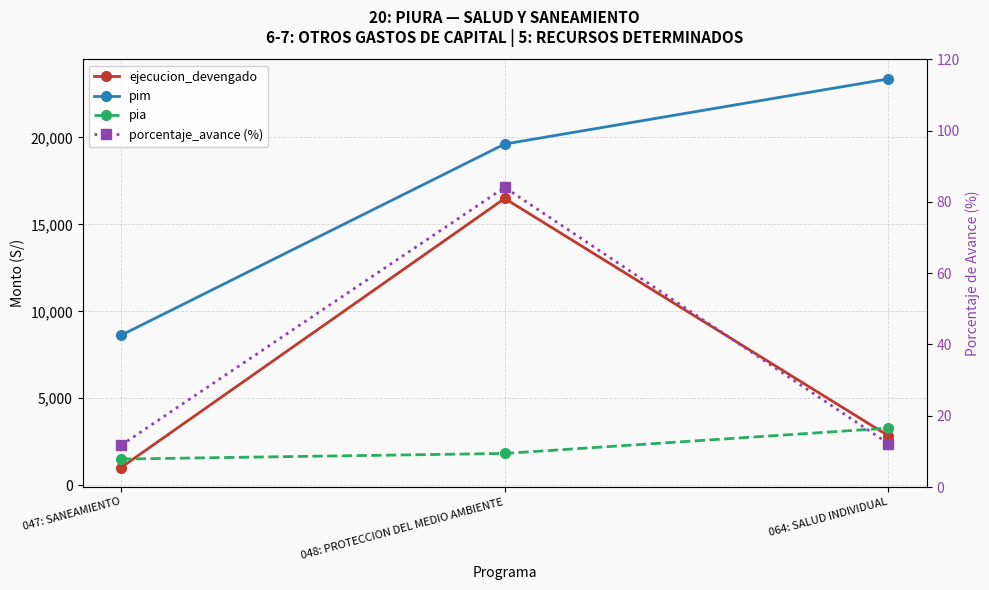

What is the difference between the highest and lowest values at 064: SALUD INDIVIDUAL?

23357.8